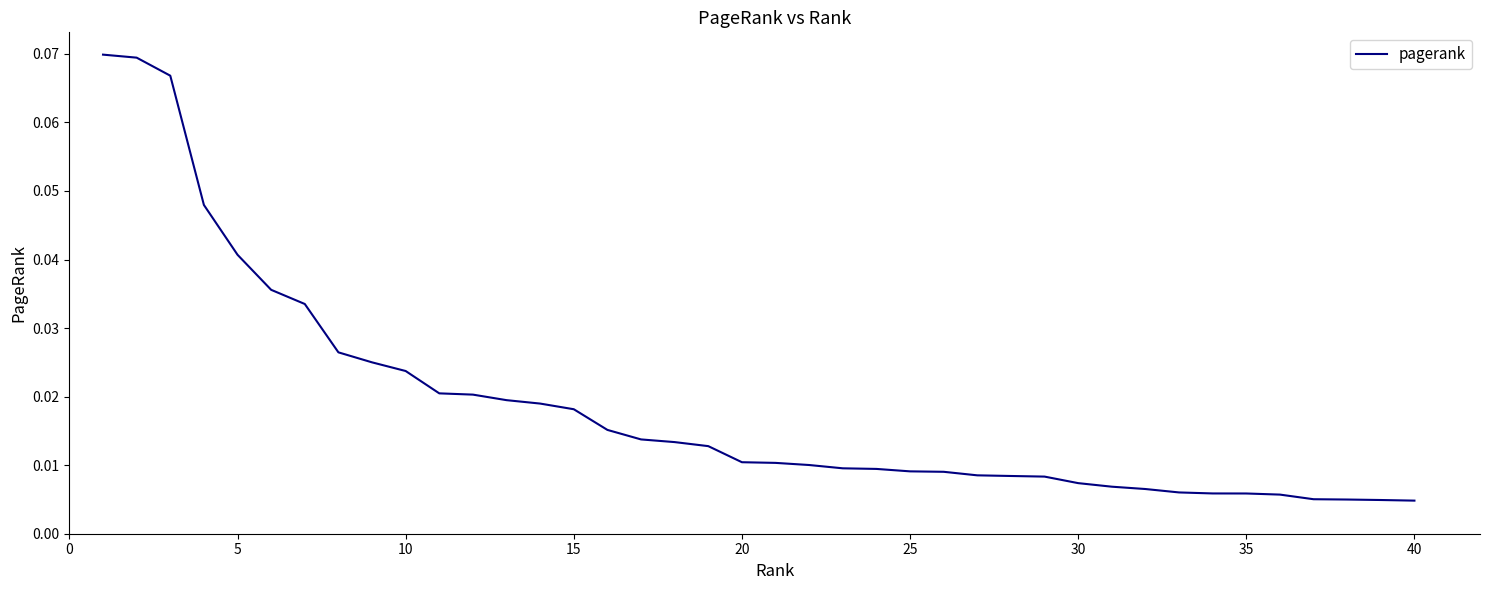

How many lines are shown in the chart?

1